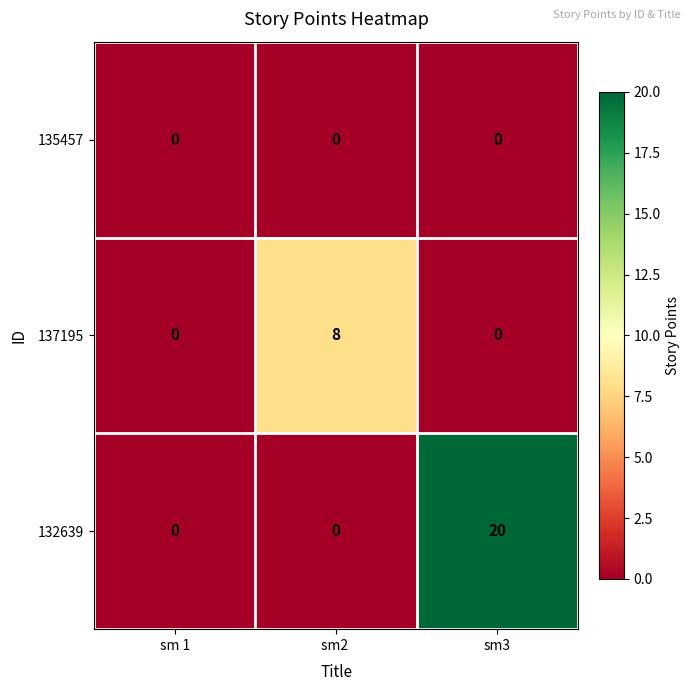

Which series has the largest total across all categories?

132639